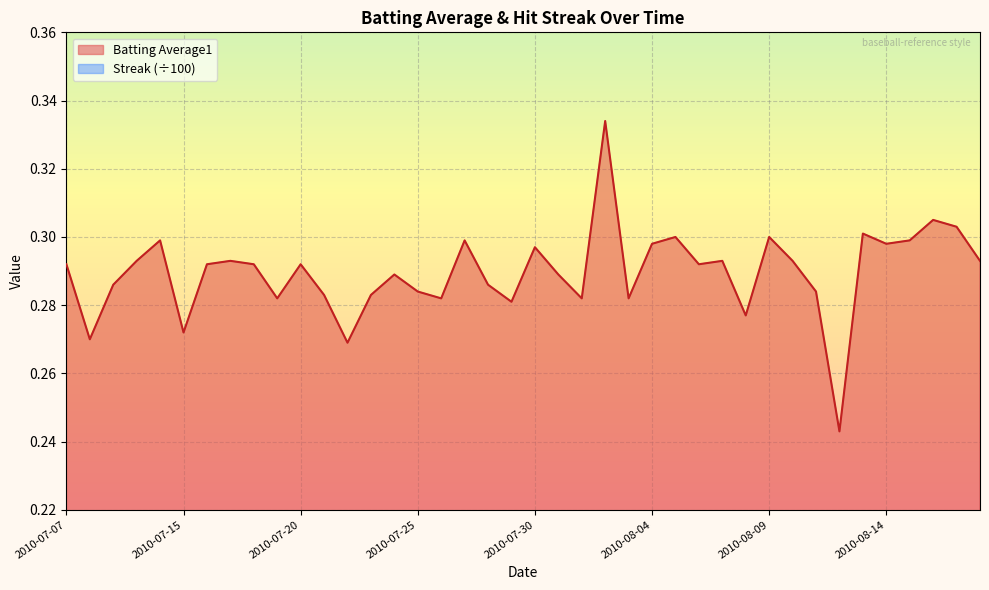

At which label does Streak reach its peak?

2010-08-18